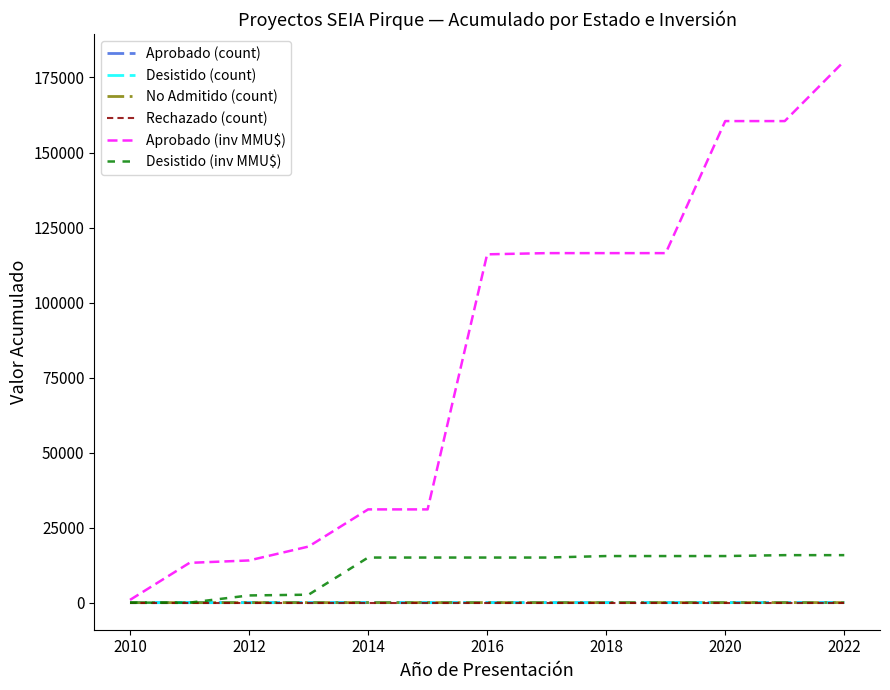

Which series has the largest total across all categories?

Aprobado (inv MMU$)